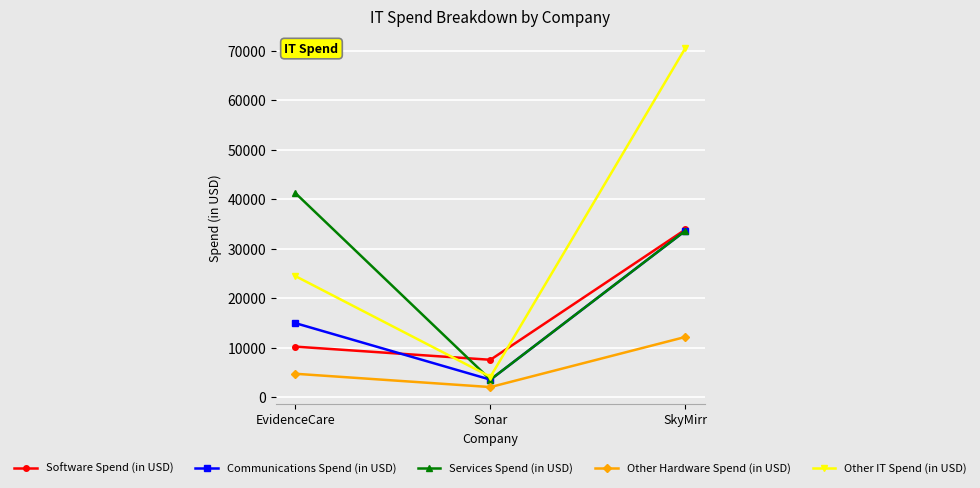

What is the value of the Services Spend (in USD) point at the 3rd from the left?

33650